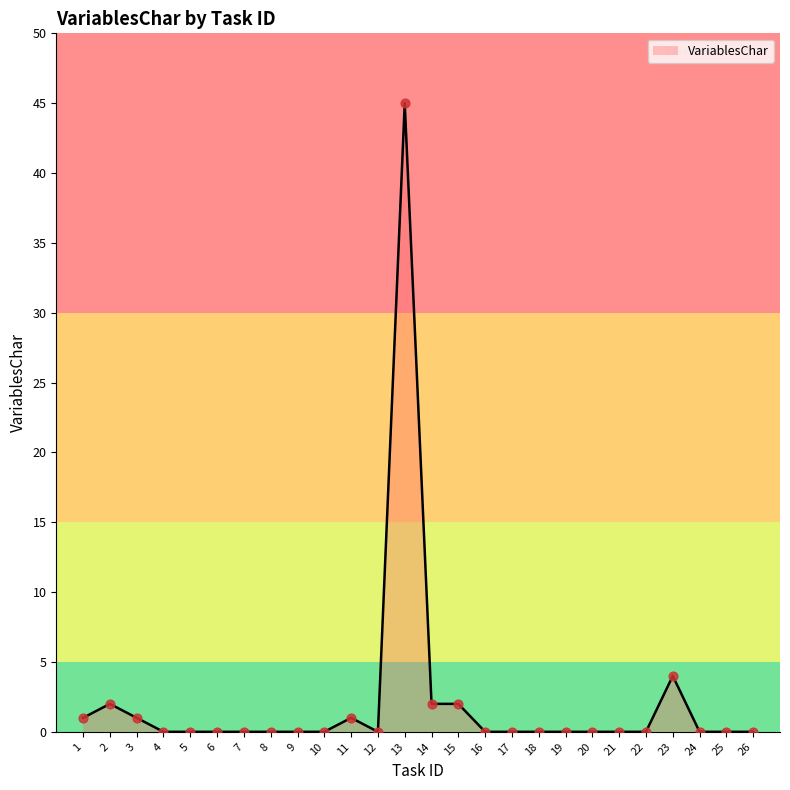

What is the change in value from 2 to 17?

-2